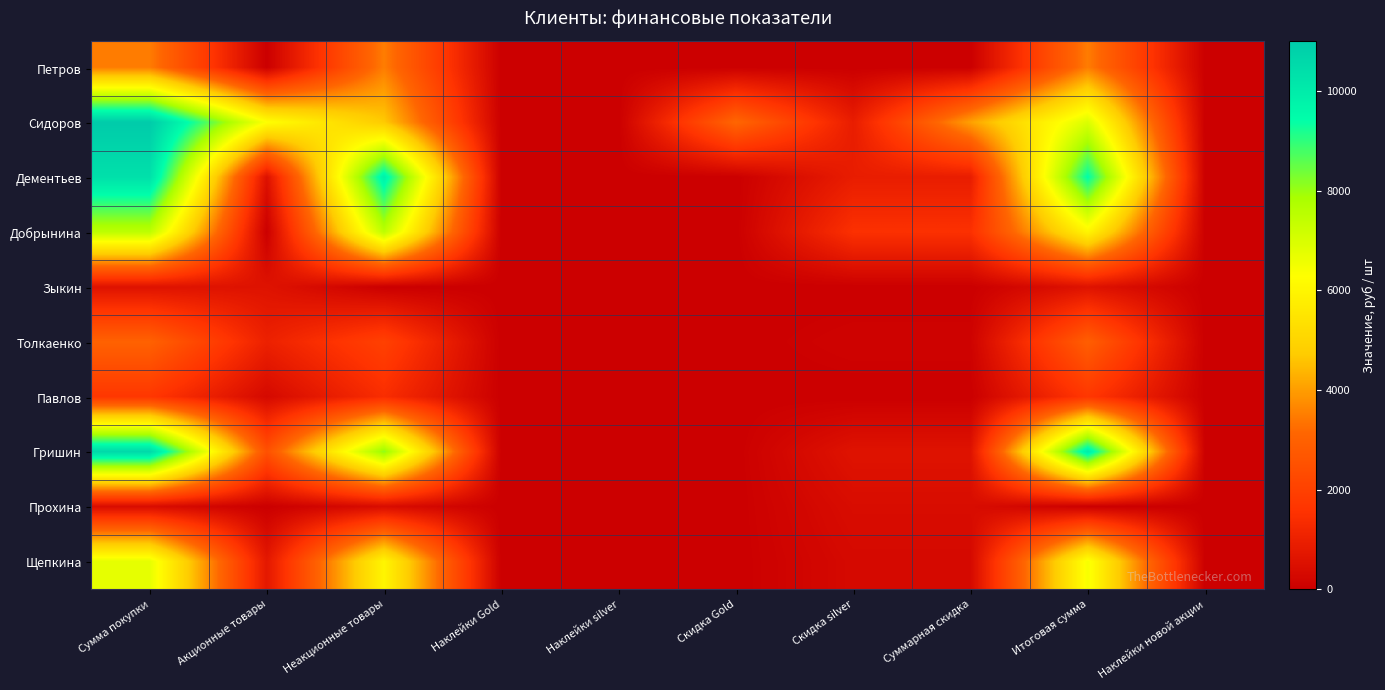

How many series are shown in this chart?

10